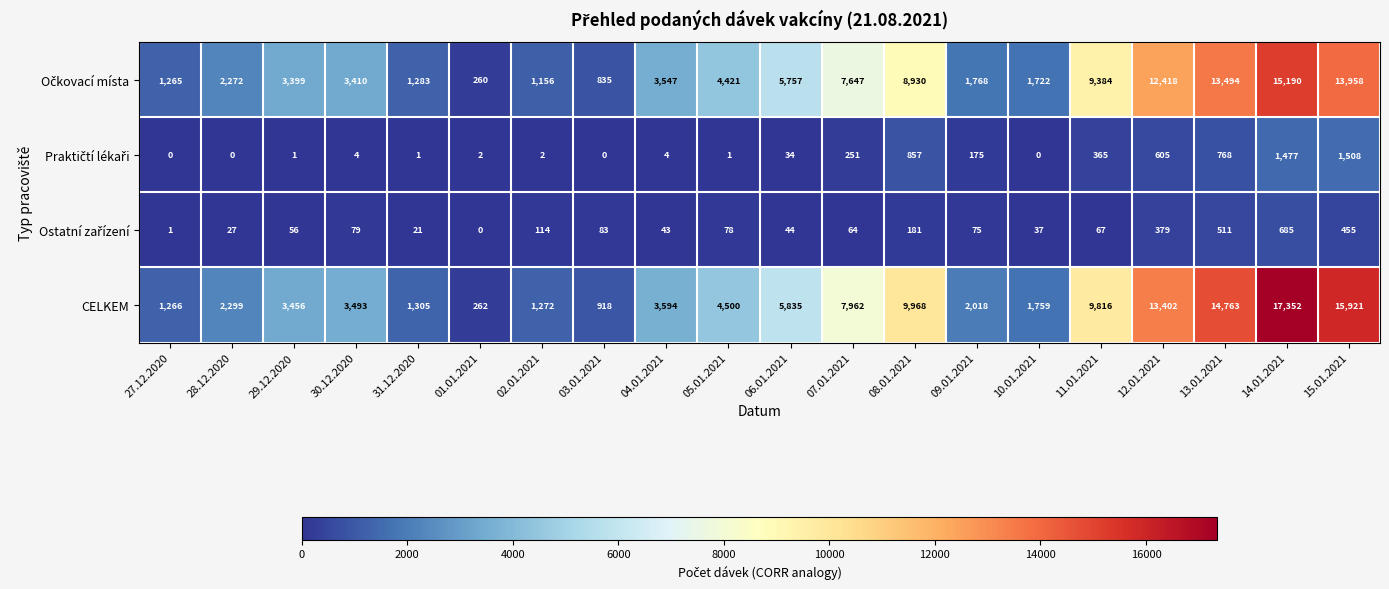

Which series has the widest spread of values?

CELKEM